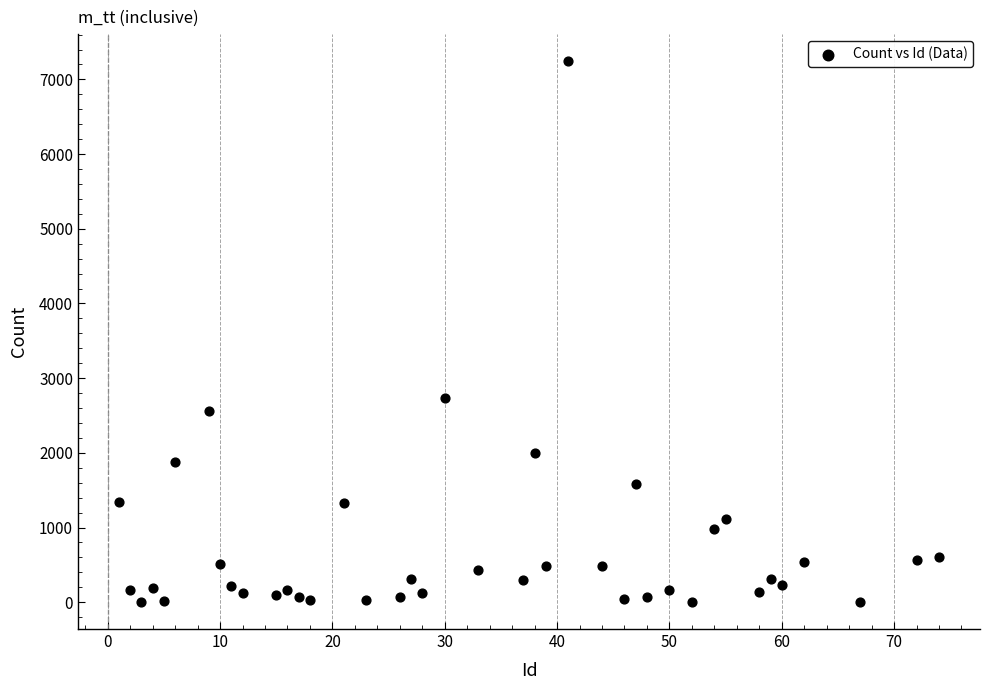

What Y value in the scatter plot is closest to 3623?

2737